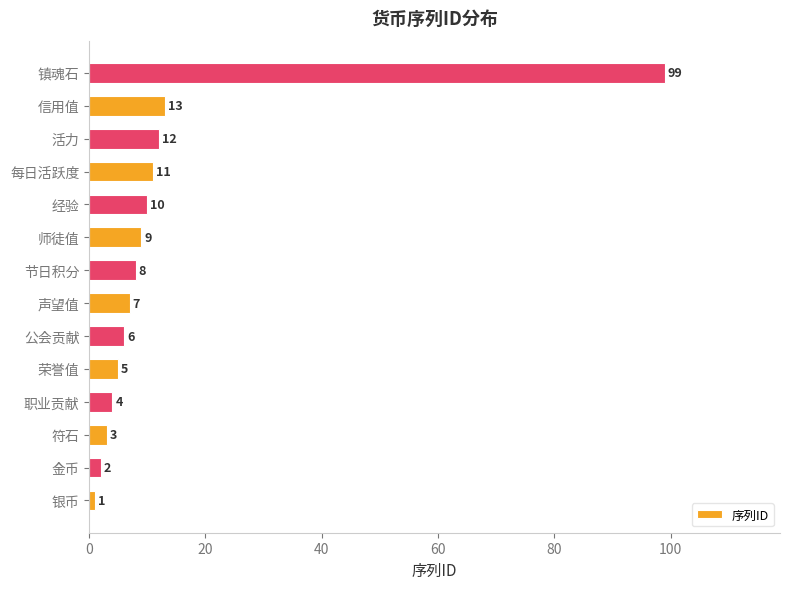

How many values are below 8?

7